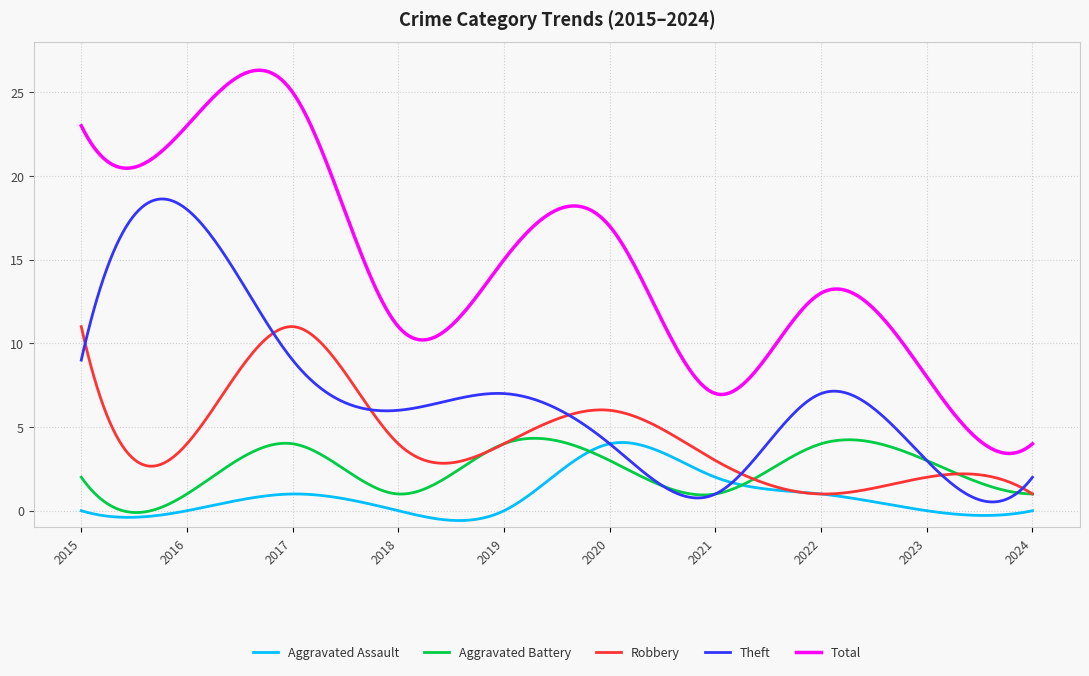

True or false: Total and Aggravated Assault cross at least once.

False